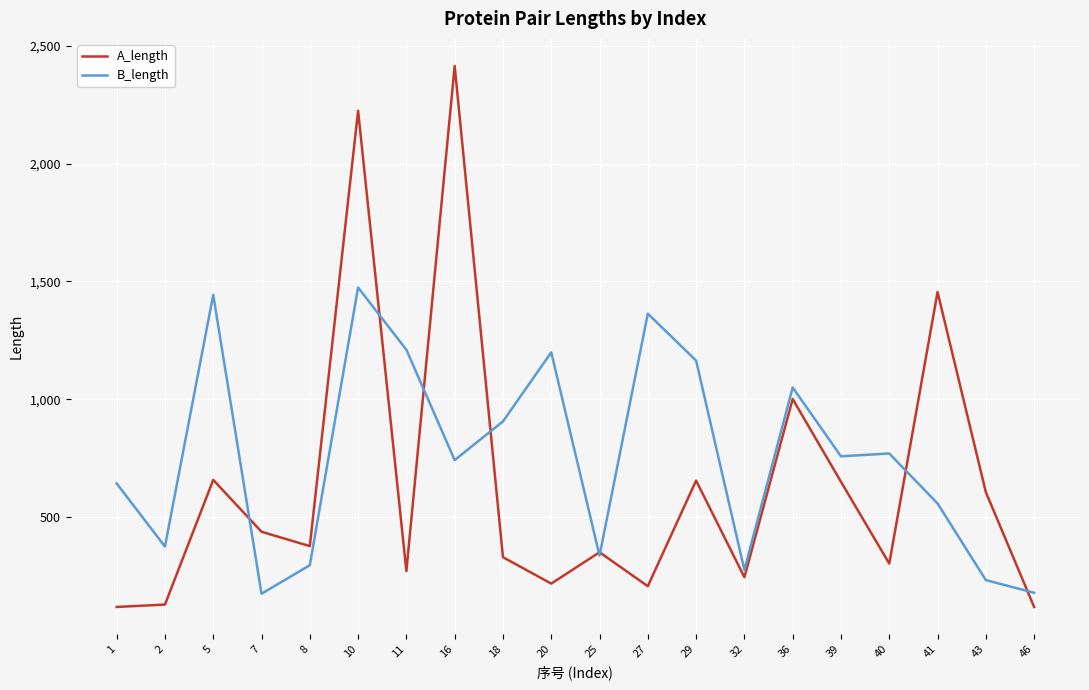

What is the spread (max minus min) of values at 32?

31